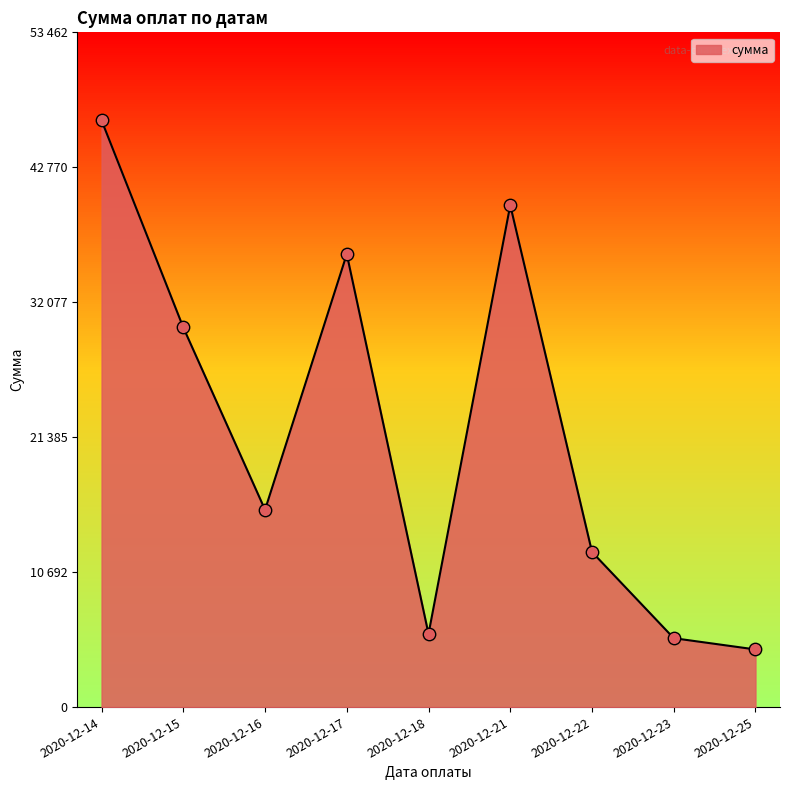

Which has a higher value, 2020-12-23 or 2020-12-21?

2020-12-21